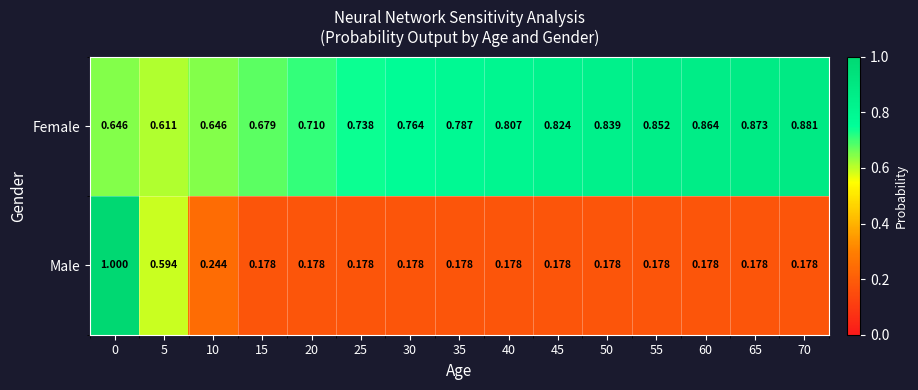

Rank the series by their maximum value, from lowest to highest.

Female, Male